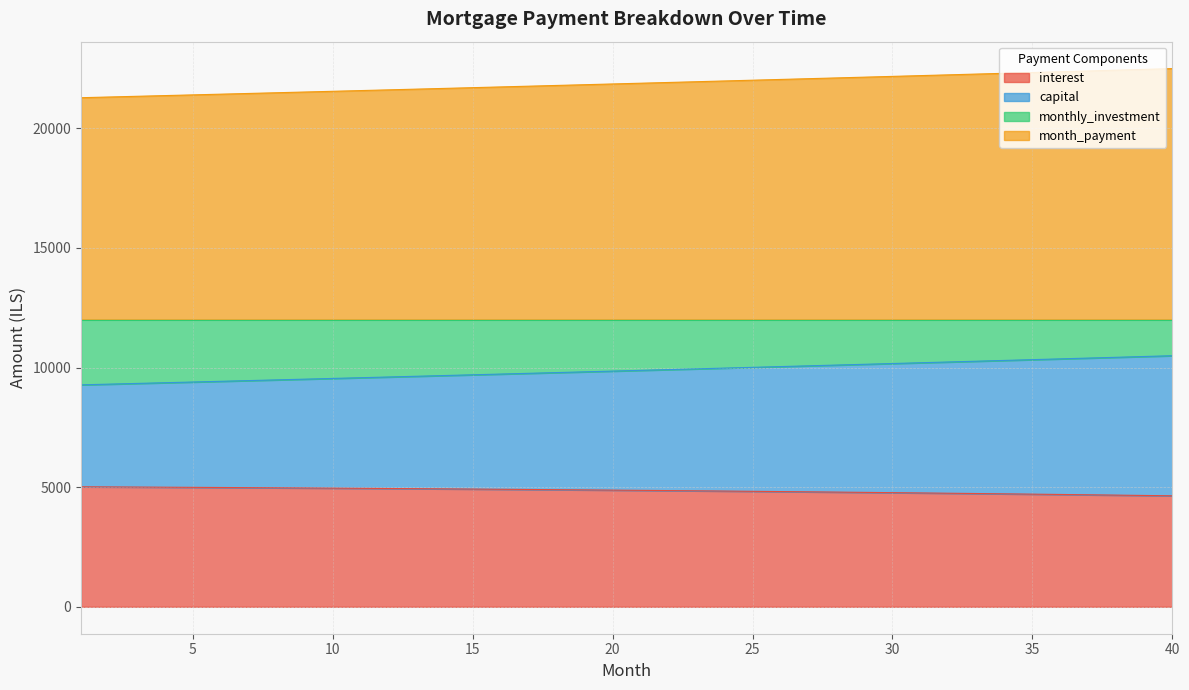

What is the total value across all series at 5?

21394.6